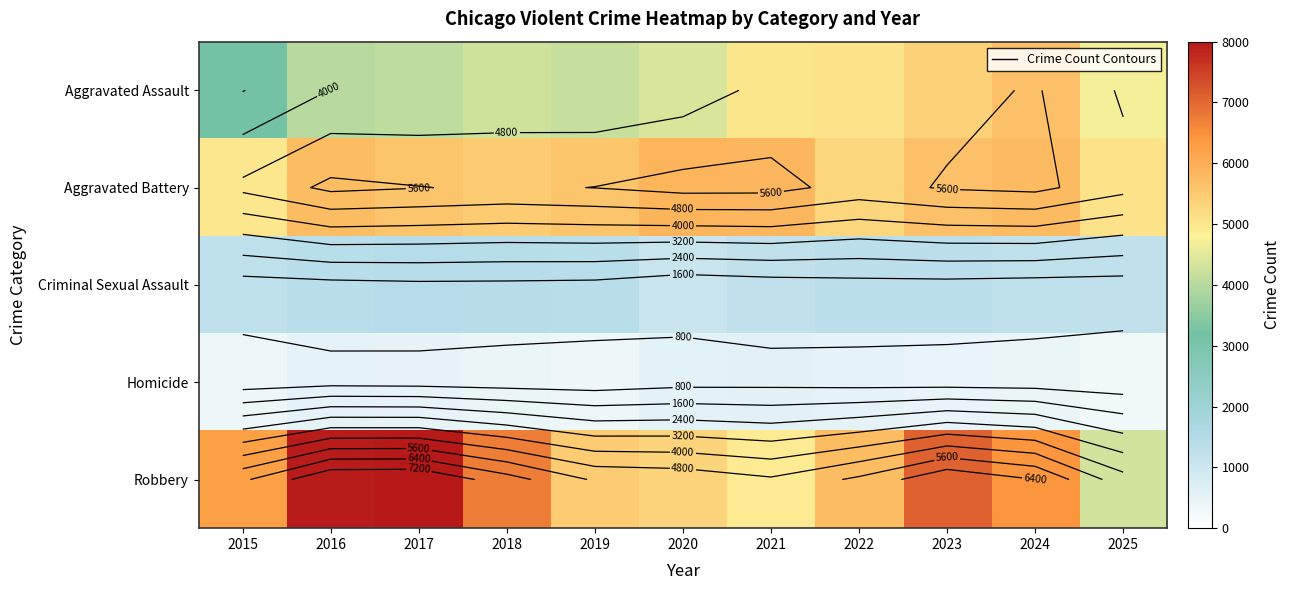

What is the sum of all Homicide values?

4944